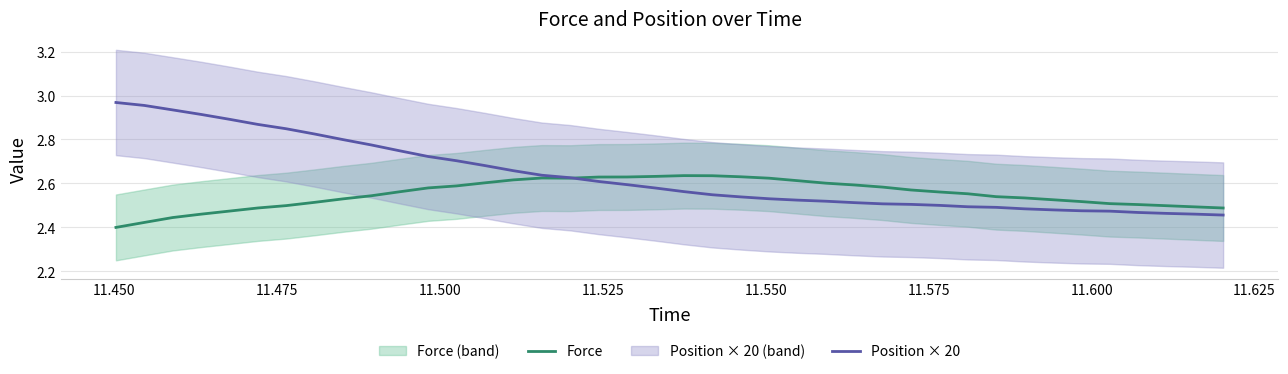

True or false: Force has more than 2 points higher than both neighbors.

False